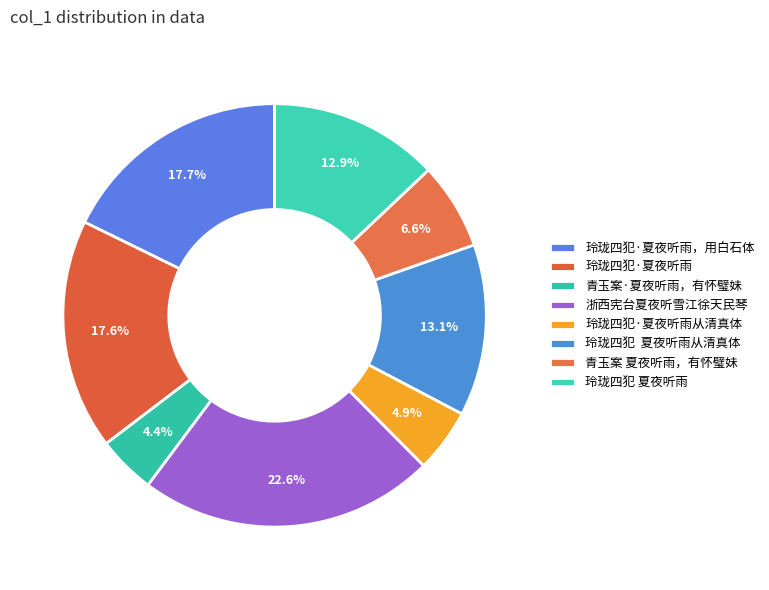

What percentage is the 玲珑四犯·夏夜听雨 slice, to the nearest percent?

18%